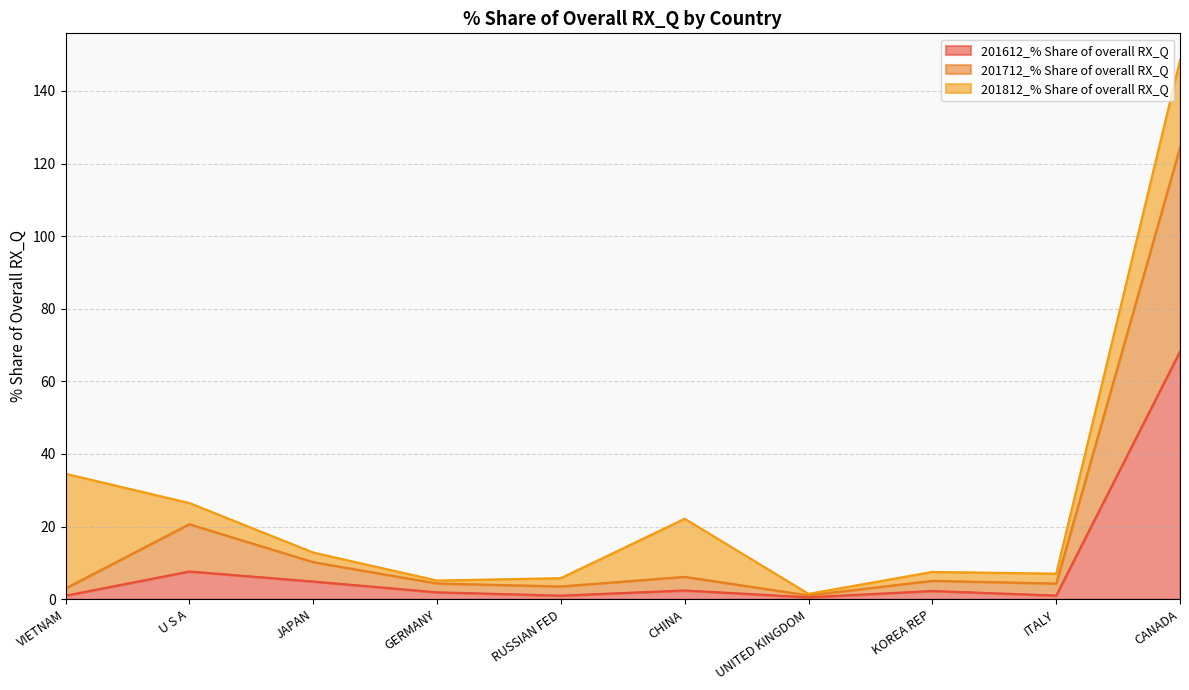

Is it true that 201612_% Share of overall RX_Q equals 2.2 at U S A?

False